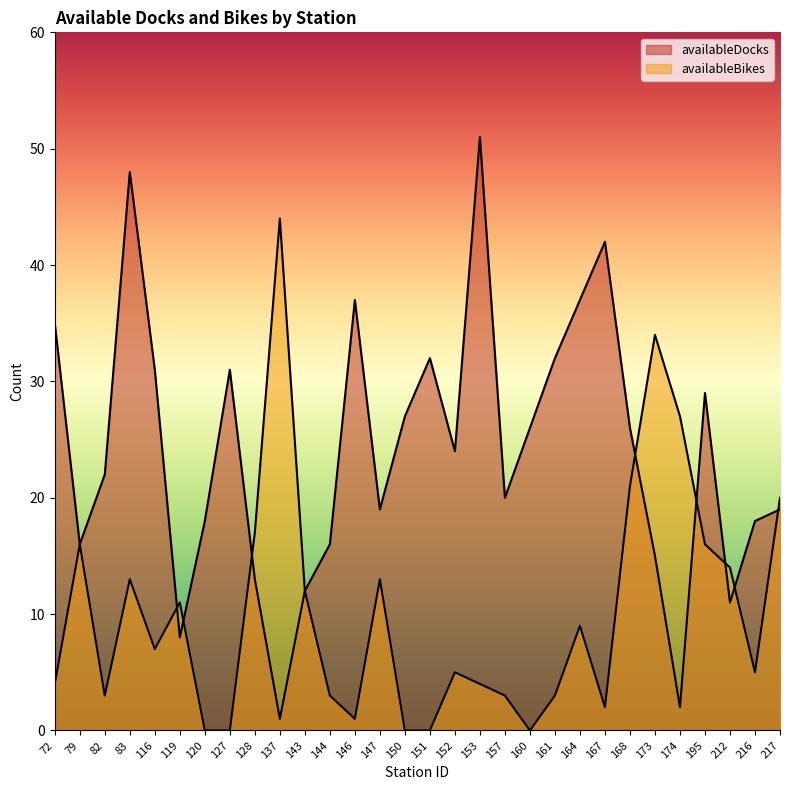

At 146, list the series in order from smallest to largest.

availableBikes, availableDocks